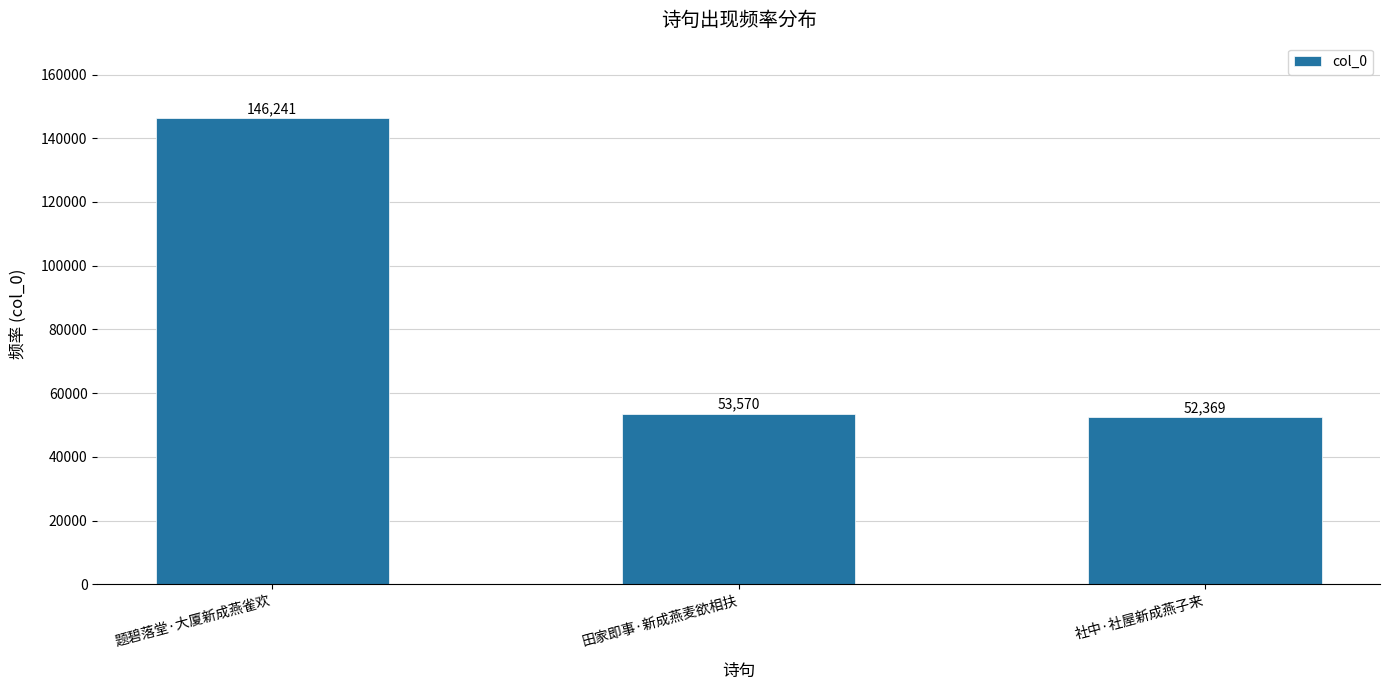

What position from the right is 题碧落堂·大厦新成燕雀欢?

3